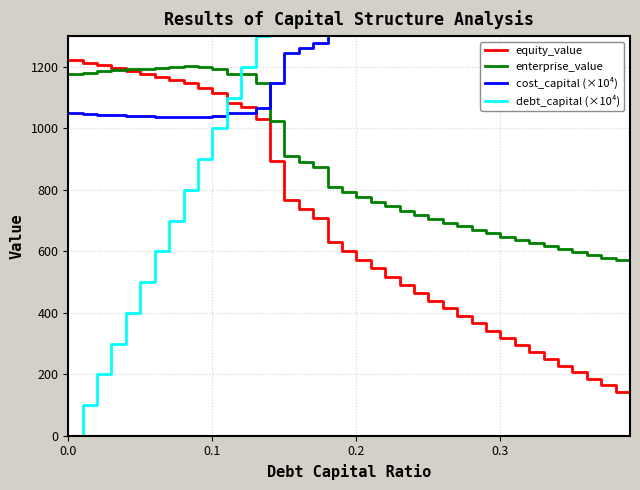

What is the minimum value for enterprise_value?

563.0